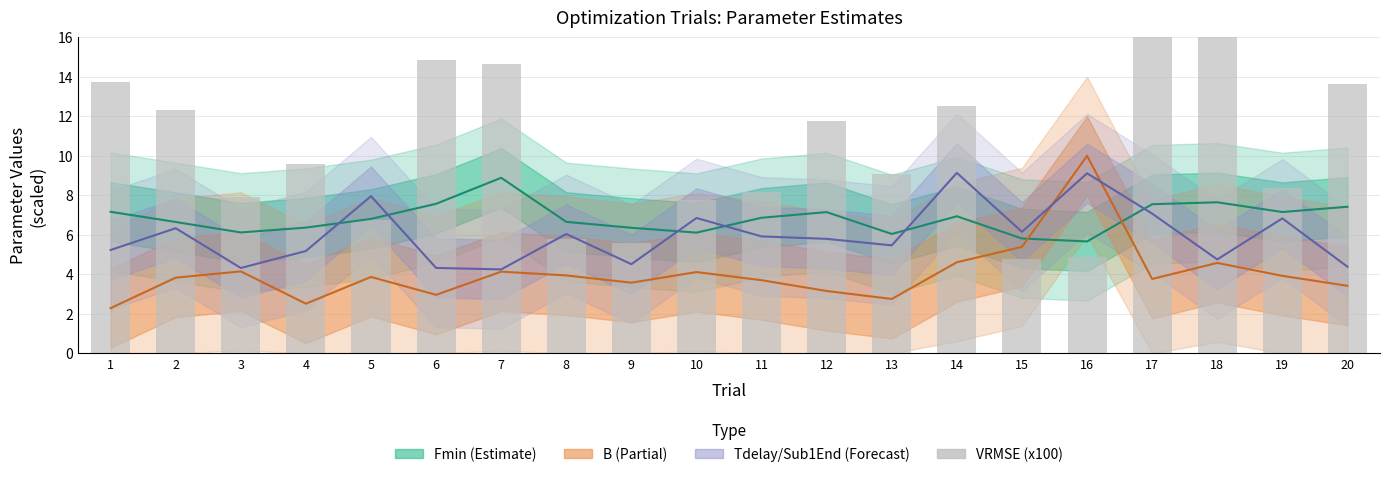

Between 18 and 14, which is larger?

18